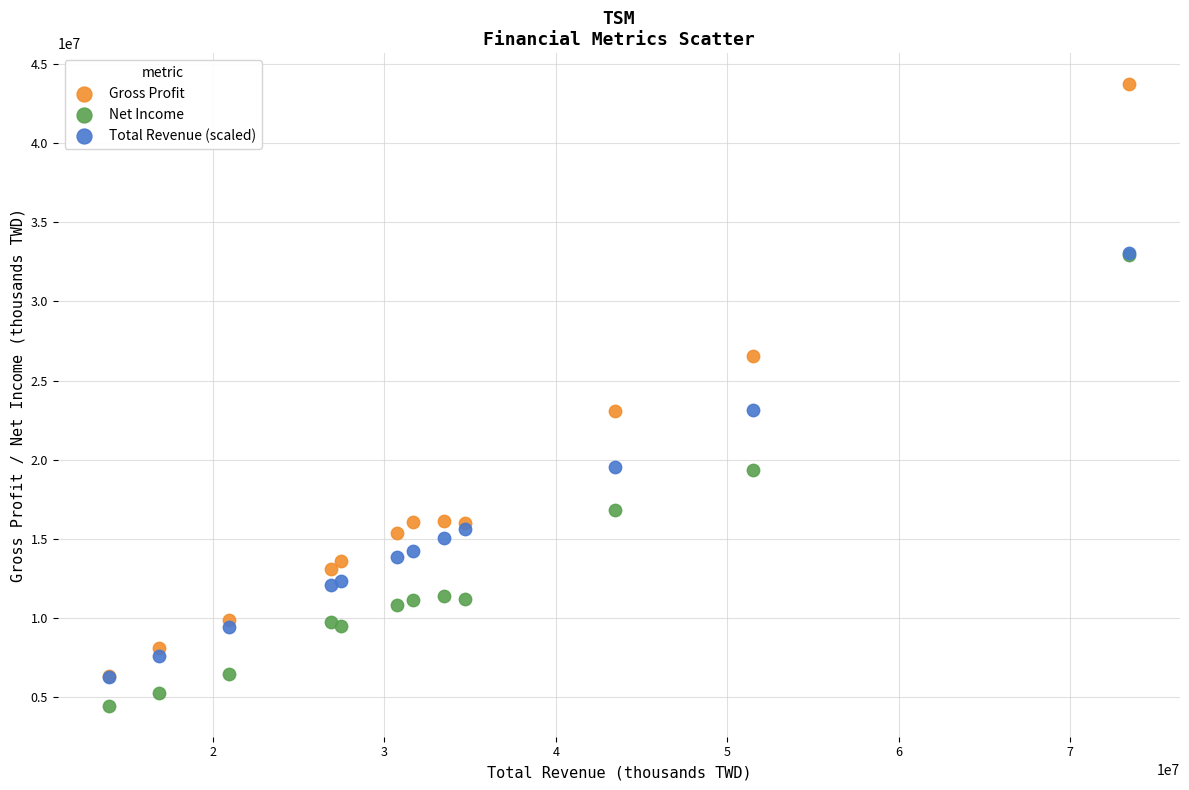

Which series has the largest Y range (max minus min)?

Gross Profit